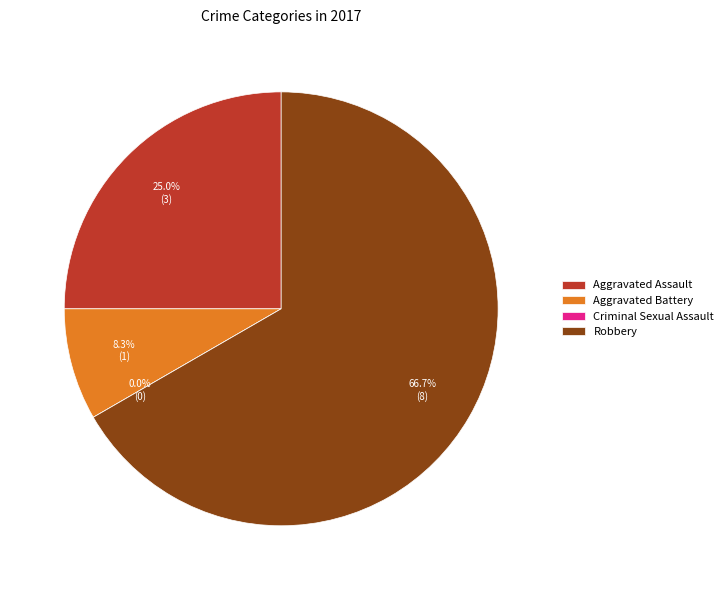

To the nearest percent, what portion does Aggravated Assault represent?

25%